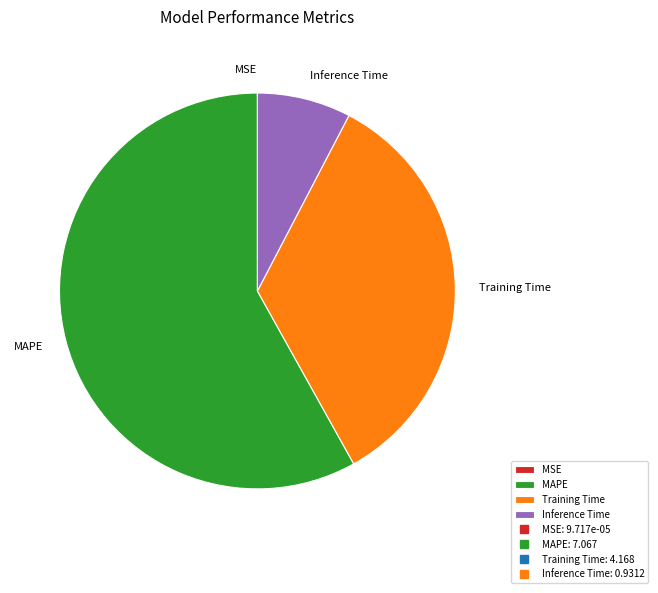

Which has a higher value, MAPE or Training Time?

MAPE